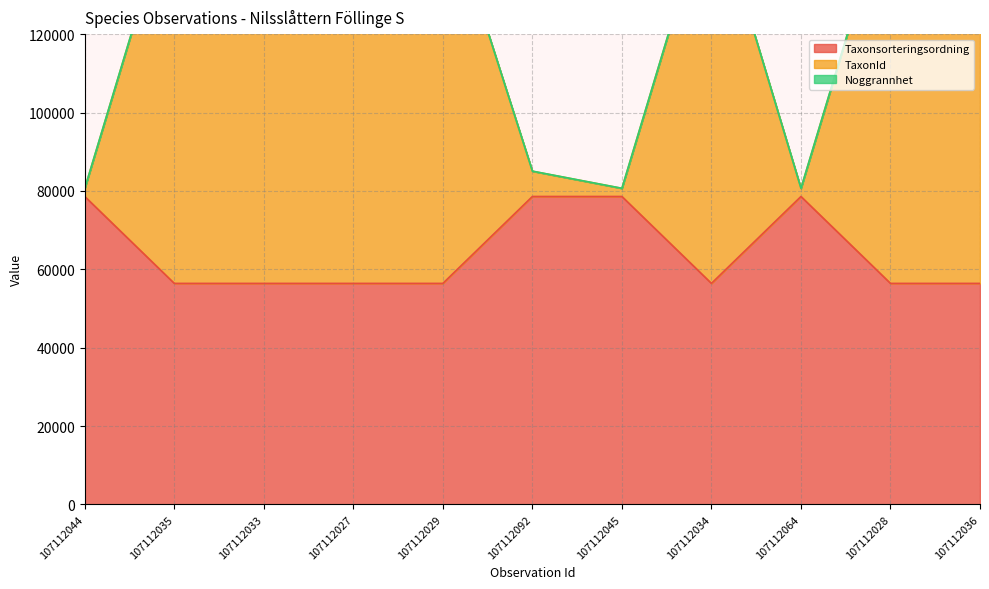

Is the value of Taxonsorteringsordning at 107112035 greater than the value of TaxonId at 107112064?

No